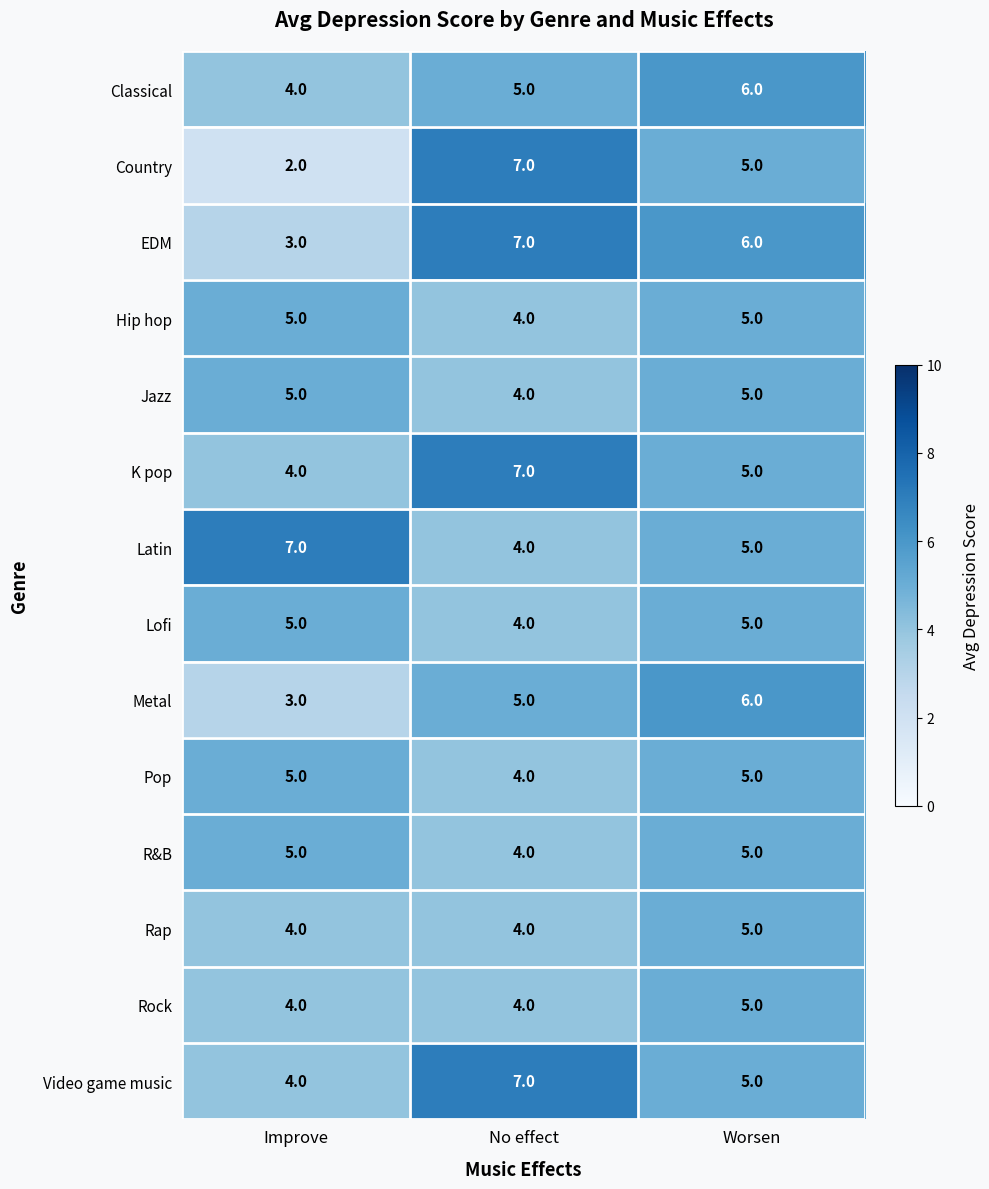

Is it true that EDM equals 6 at Worsen?

True